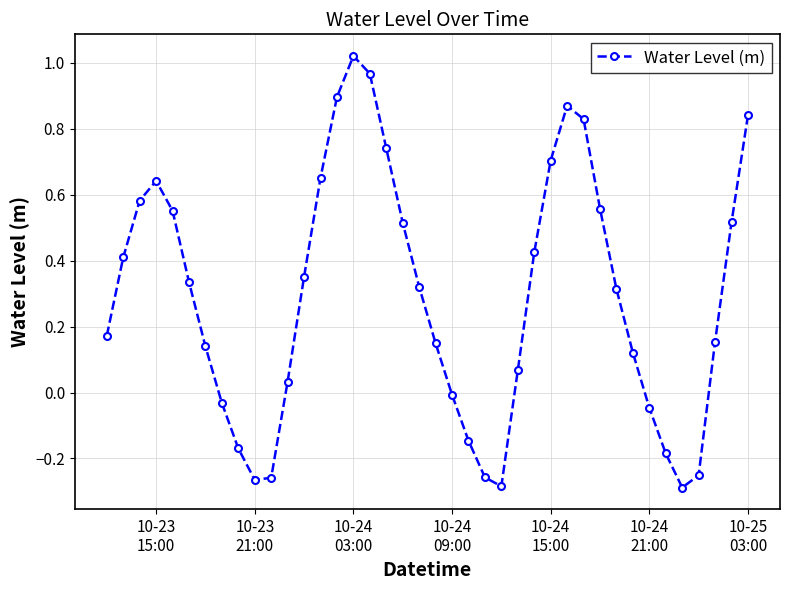

How many lines are shown in the chart?

1